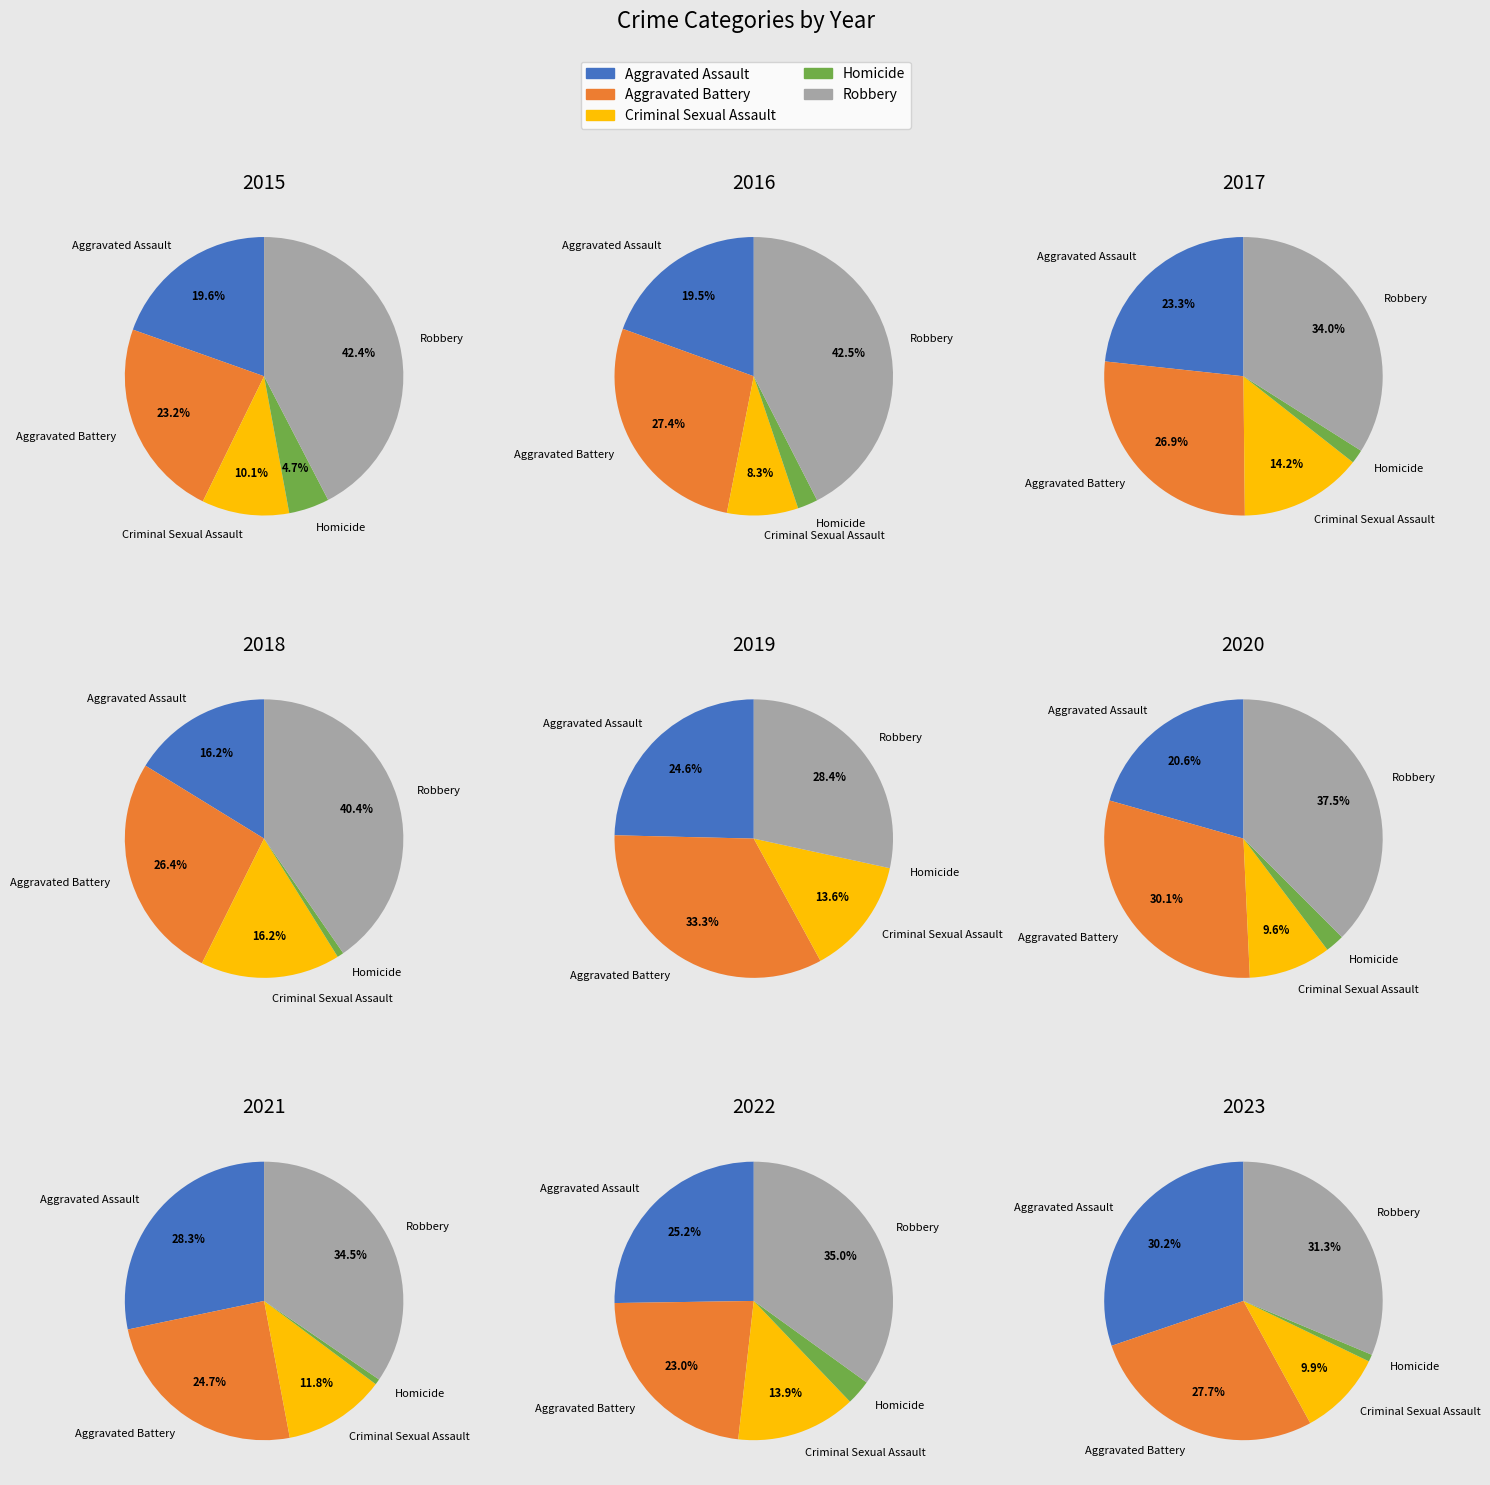

Combined, do 2019 and 2021 account for over 50%?

No